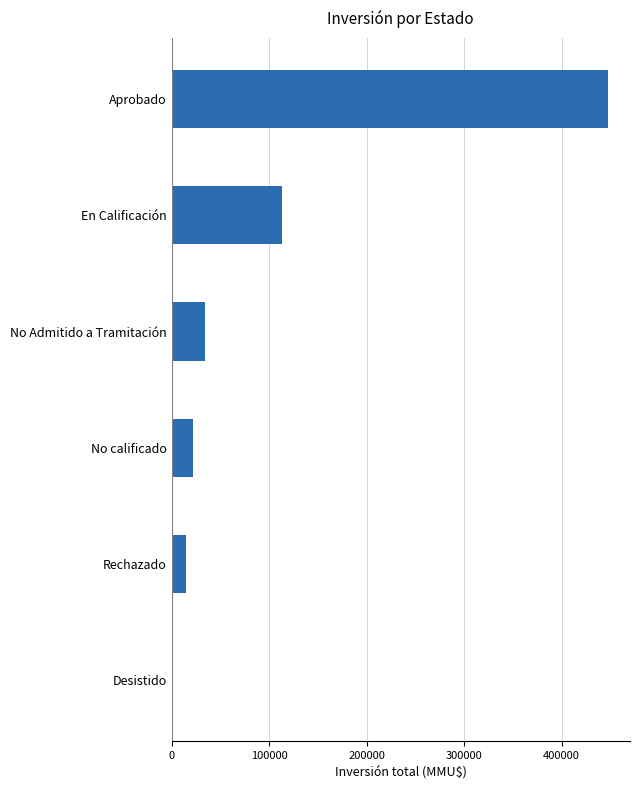

Which label corresponds to the largest value in the chart?

Aprobado